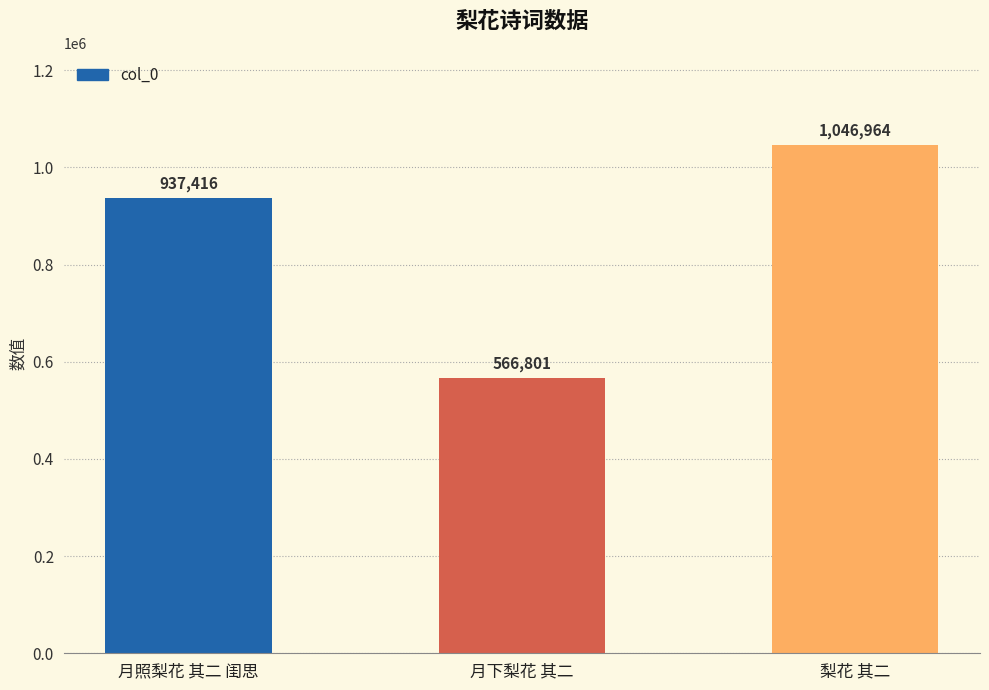

Reading right to left, transcribe all the data shown in this chart.

梨花 其二=1046964	月下梨花 其二=566801	月照梨花 其二 闺思=937416